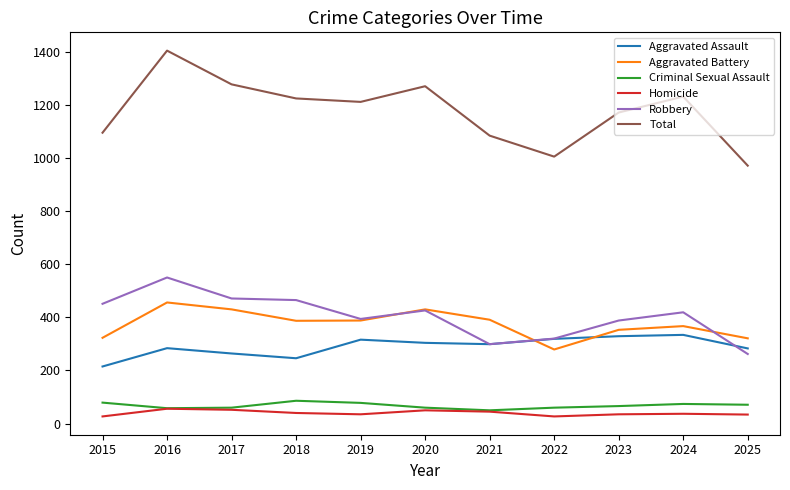

Where do Aggravated Assault and Aggravated Battery first cross each other?

2021 and 2022